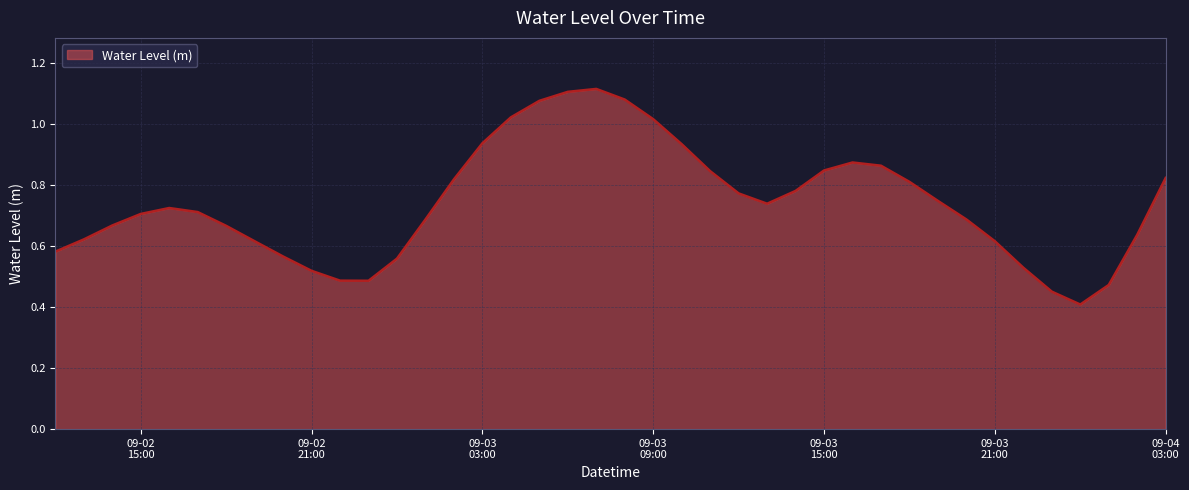

What is the minimum value shown in the chart?

0.4